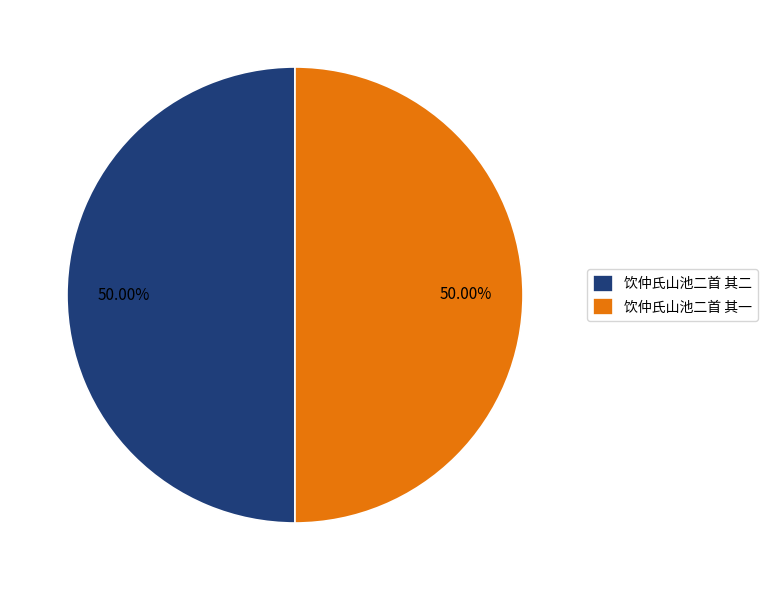

What percentage do 饮仲氏山池二首 其一 and 饮仲氏山池二首 其二 together represent?

100.0%